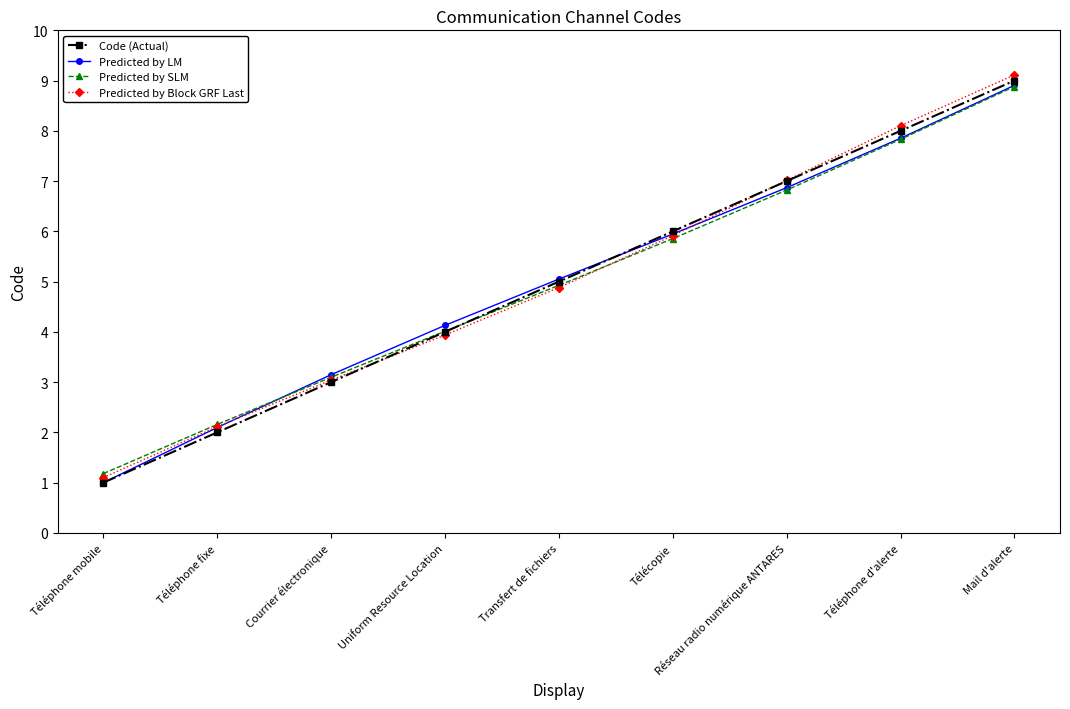

True or false: Predicted by LM and Predicted by Block GRF Last cross at least once.

True